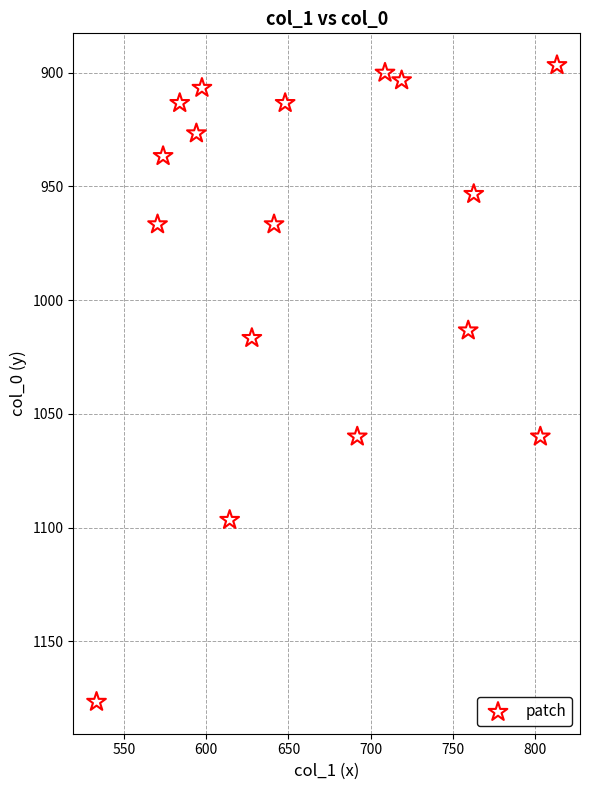

What Y value in the scatter plot is closest to 1036?

1016.7